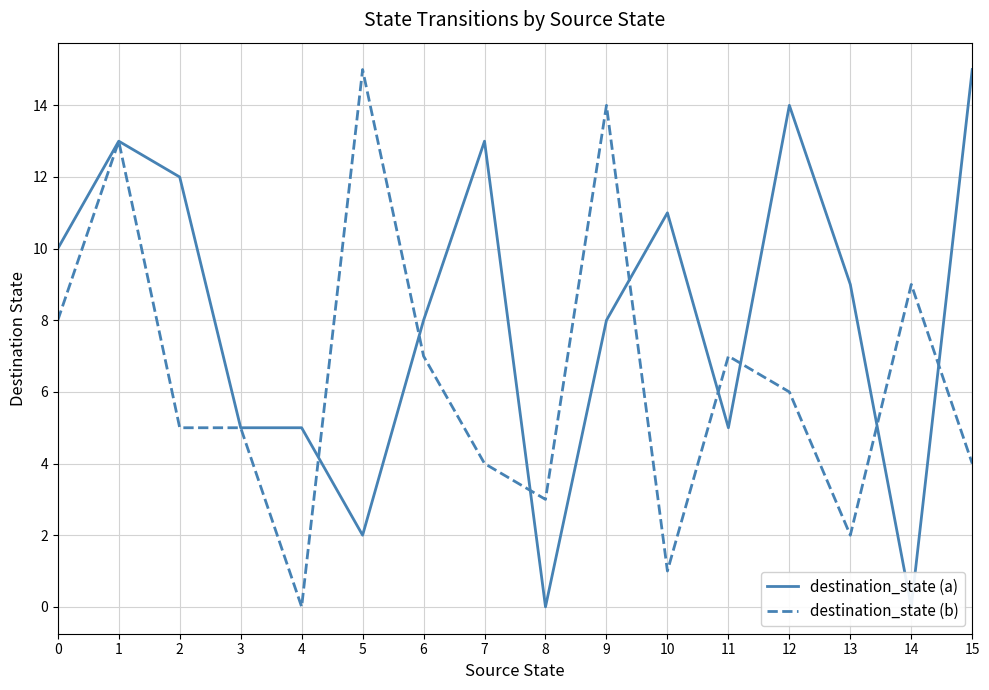

How many categories are shown in the chart?

16